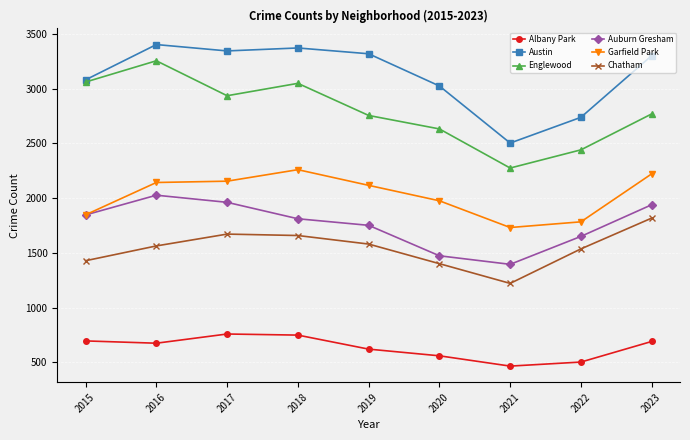

What is the total value across all series at 2022?

10655